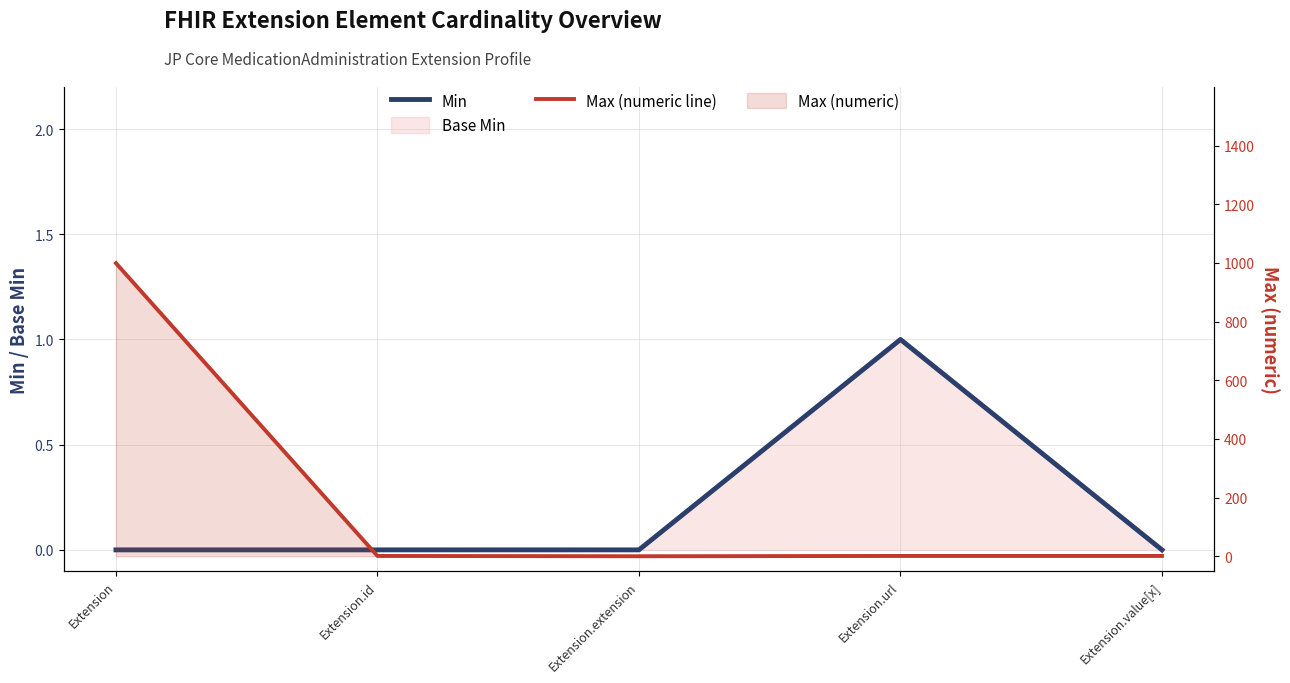

True or false: Max (numeric line) and Min intersect in this chart.

False